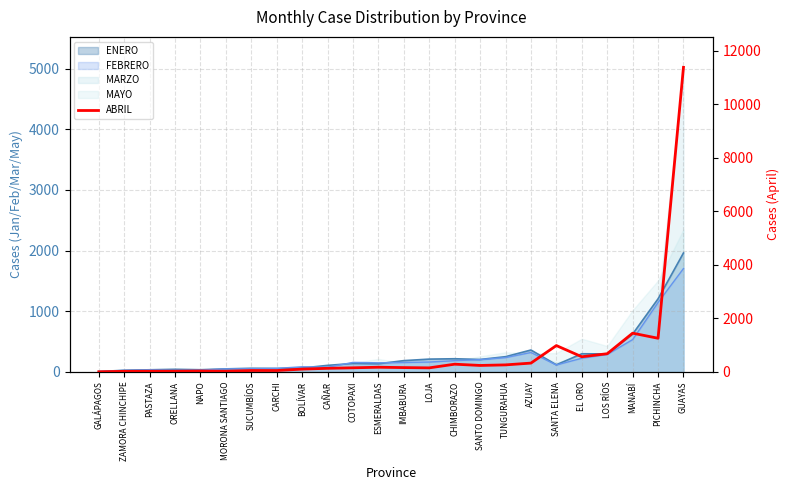

How many data points are above 159?

11